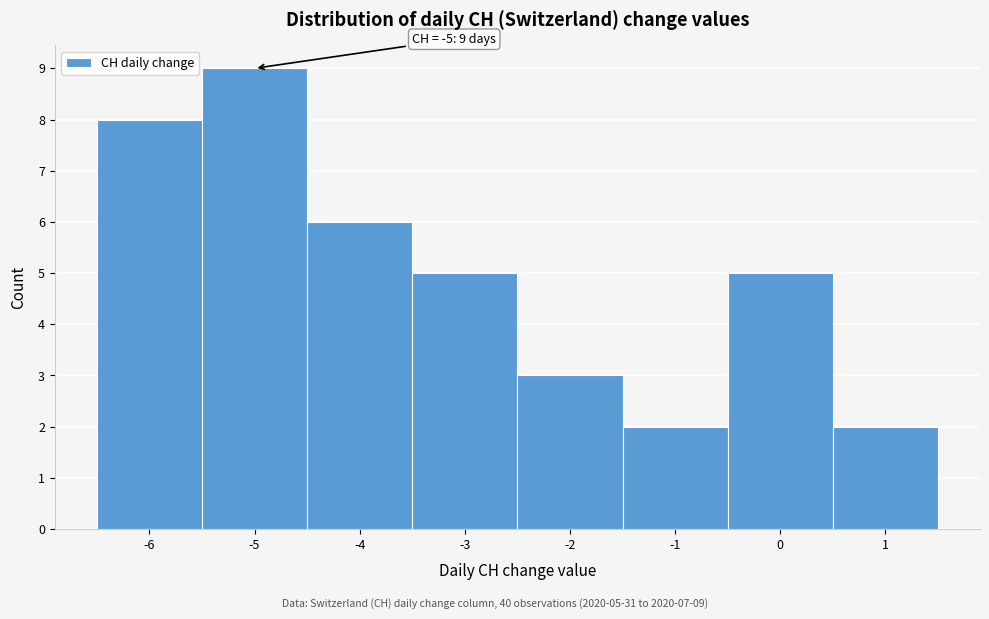

Which range on the x-axis has the tallest bar?

-5.5 to -4.5